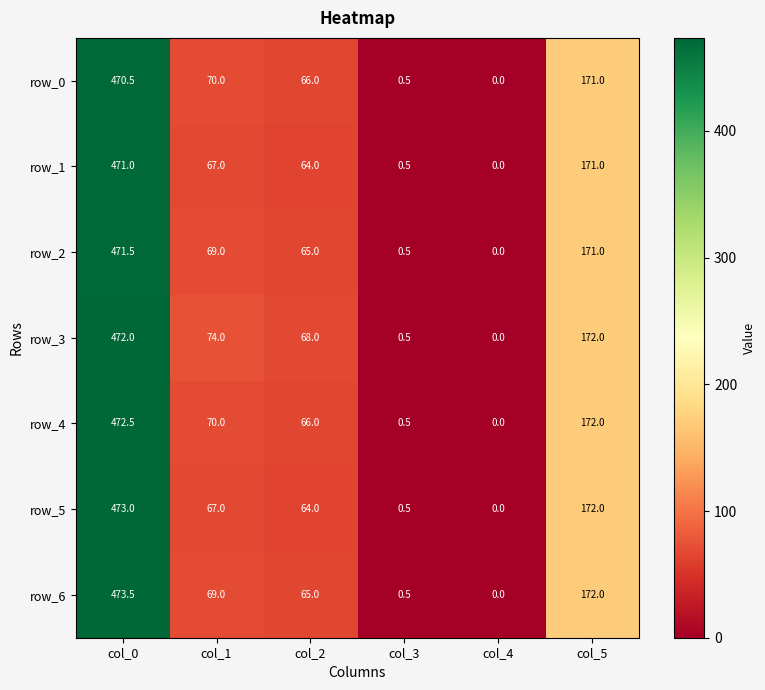

Is it true that row_2 equals 0.5 at col_3?

True